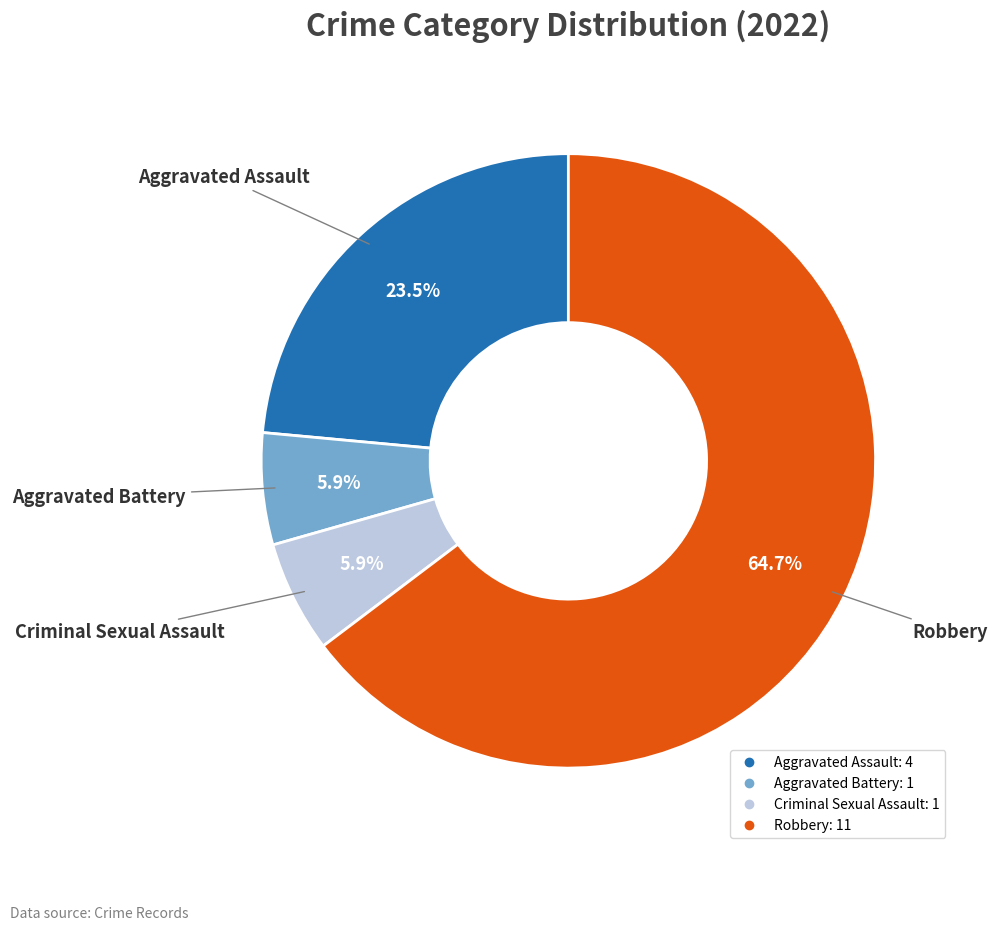

What is the largest slice in the pie chart?

Robbery